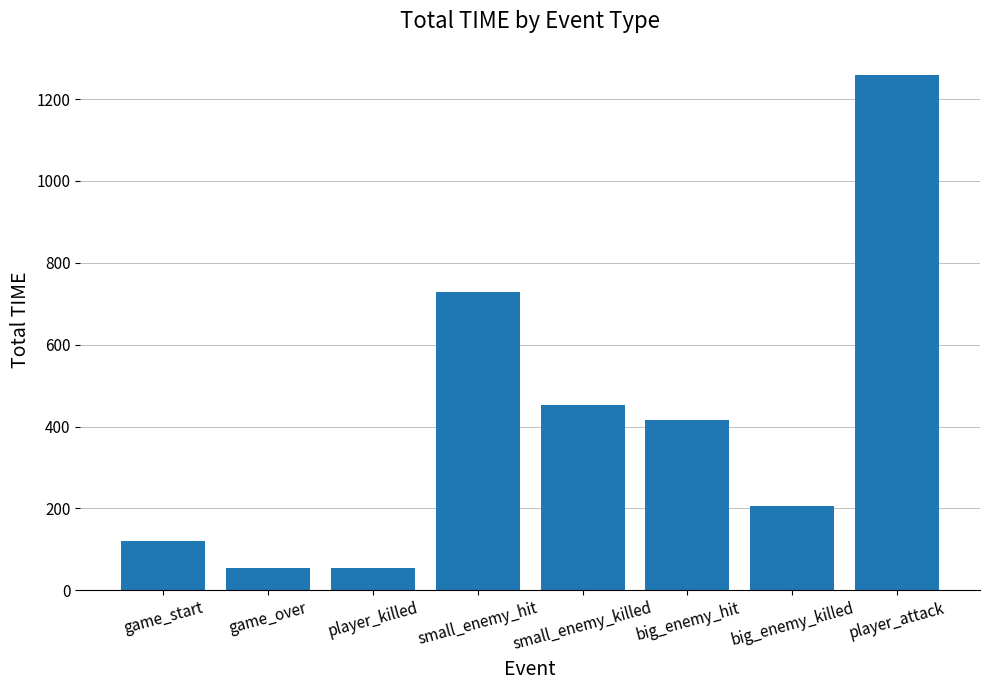

Does the chart contain stacked bars?

No